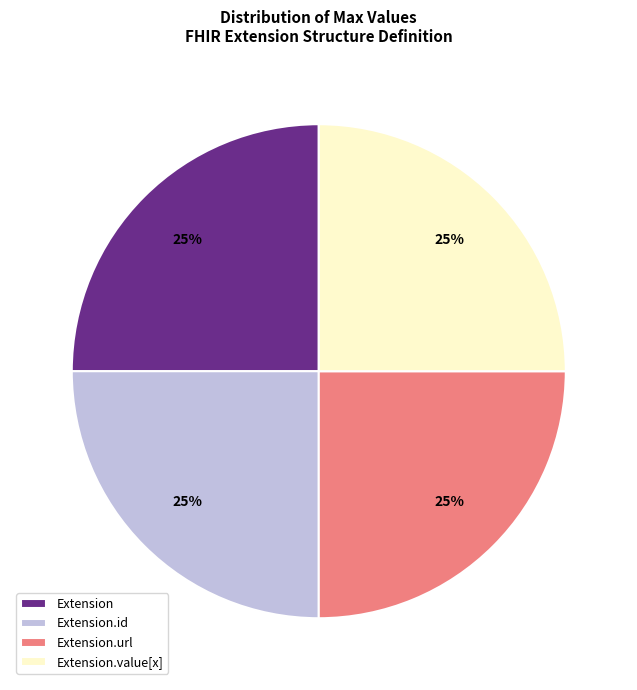

The Extension slice represents 25% of the pie. True or false?

True